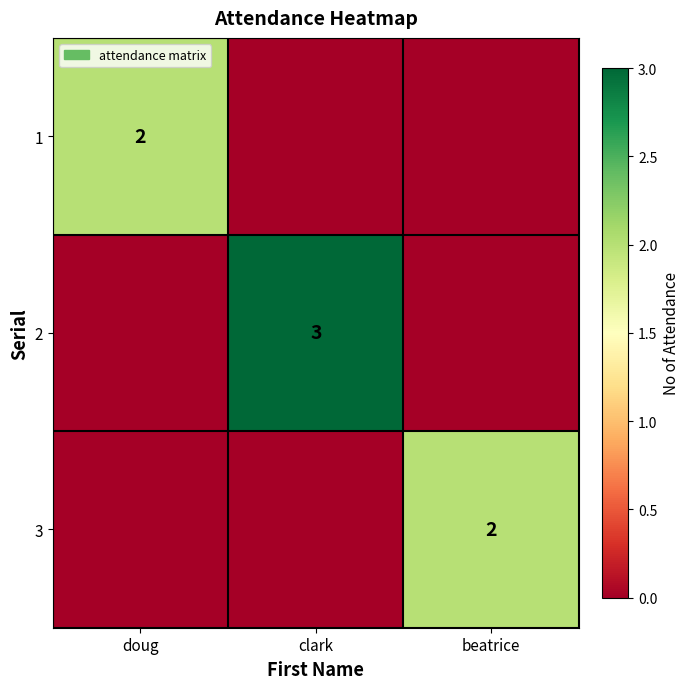

The 1 series shows 1 at doug. True or false?

False